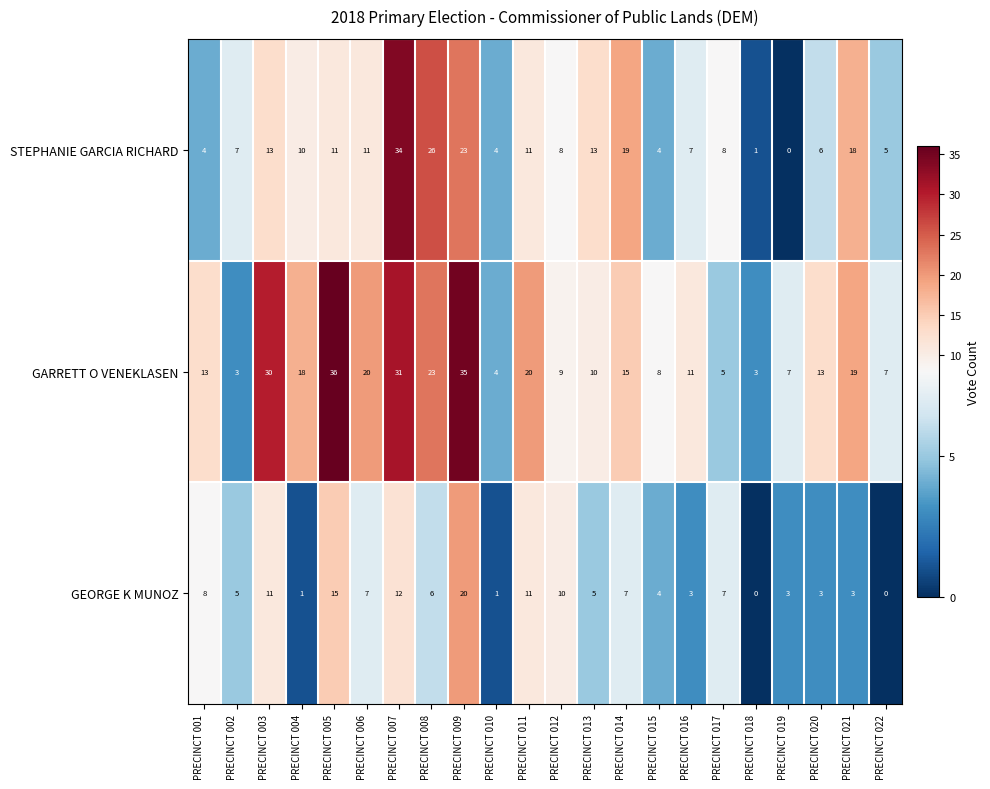

What value does the GARRETT O VENEKLASEN series have at PRECINCT 003, to the nearest 5?

30